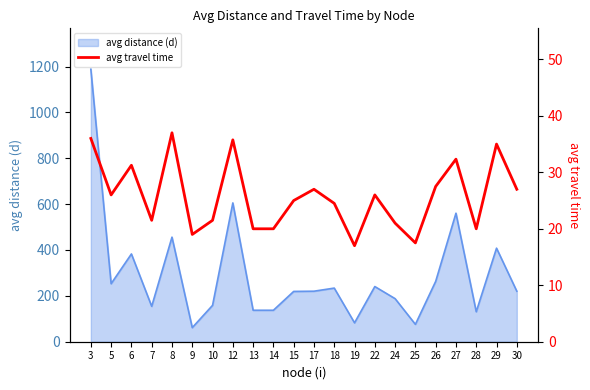

How many values are below 26?

11